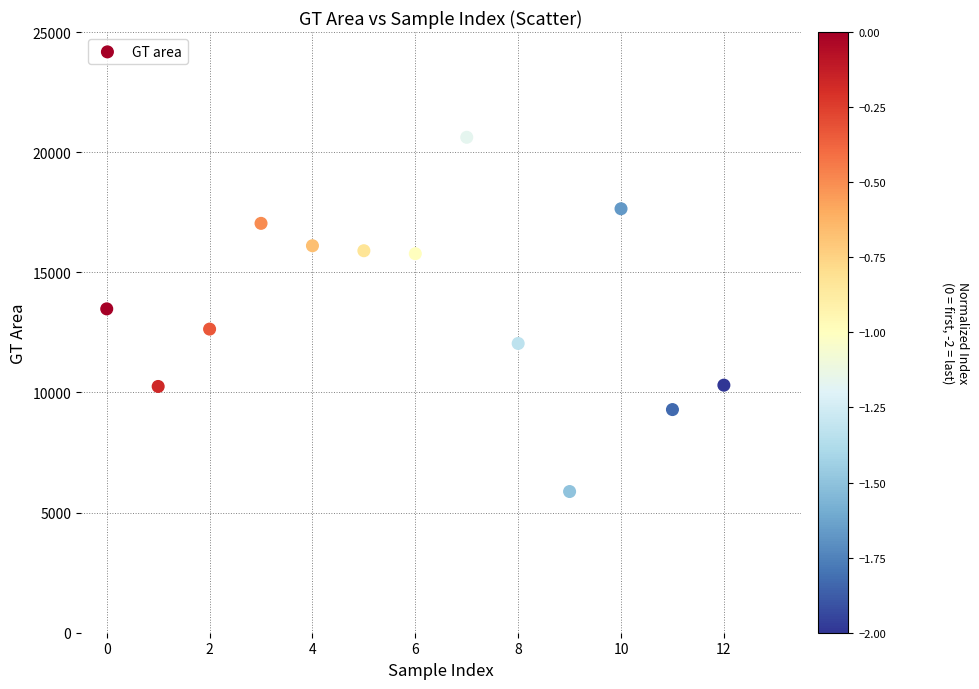

What is the range of Y values (max minus min)?

14743